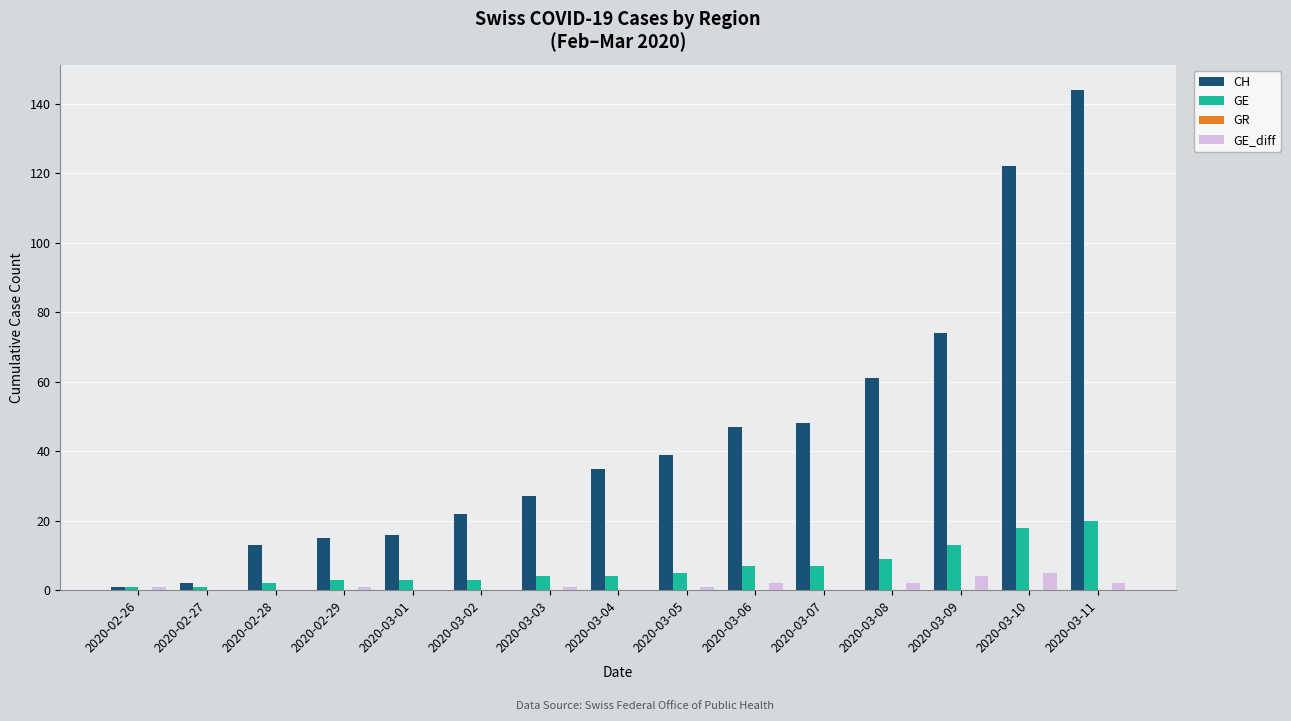

Which series has the largest range (max minus min)?

CH